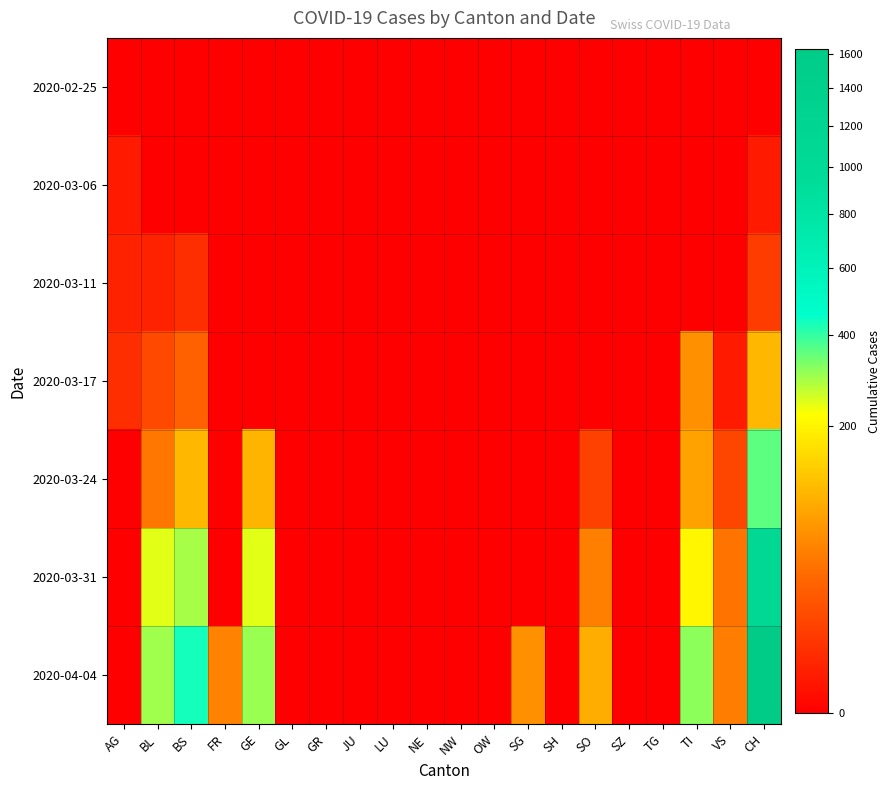

At GL, list the series in order from largest to smallest.

2020-02-25, 2020-03-06, 2020-03-11, 2020-03-17, 2020-03-24, 2020-03-31, 2020-04-04